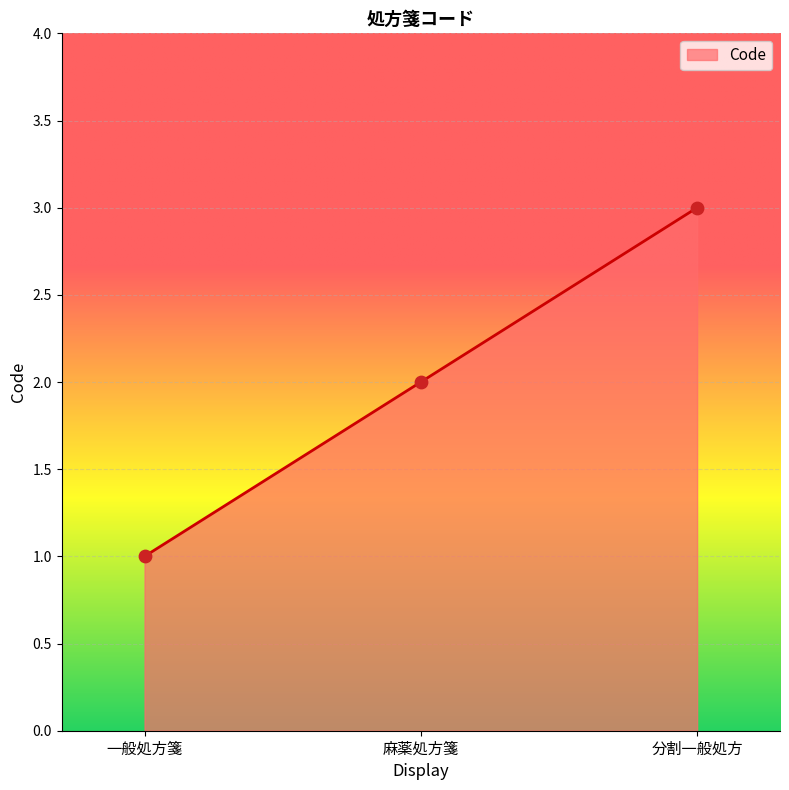

What is the change in value from 一般処方箋 to 分割一般処方?

+2